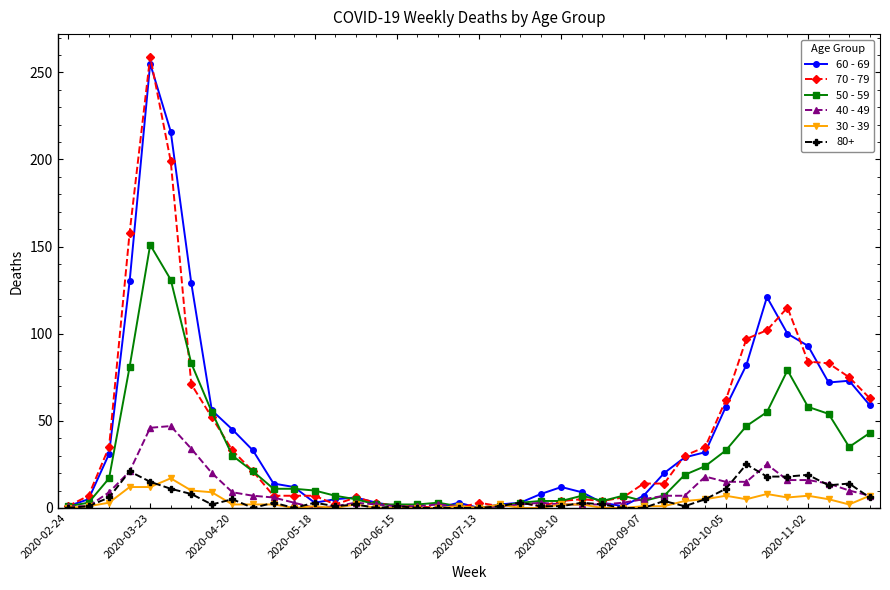

What is the difference between the maximum and minimum values in the 40 - 49 series?

47